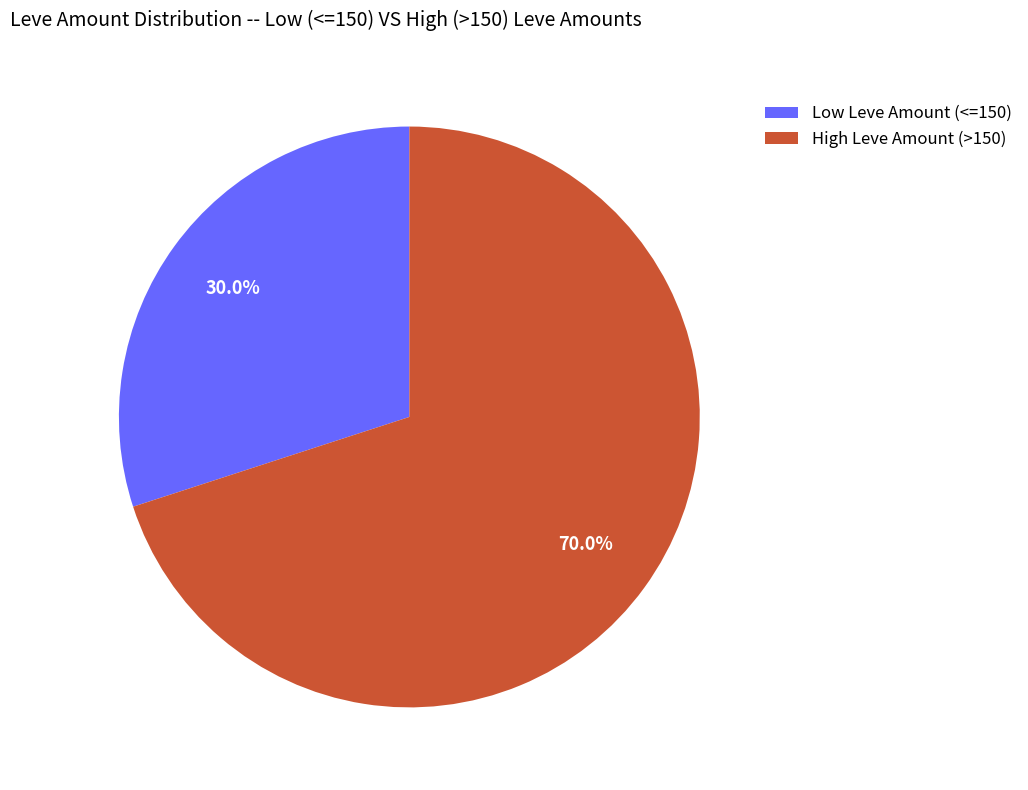

To the nearest percent, what is the average slice percentage?

50%